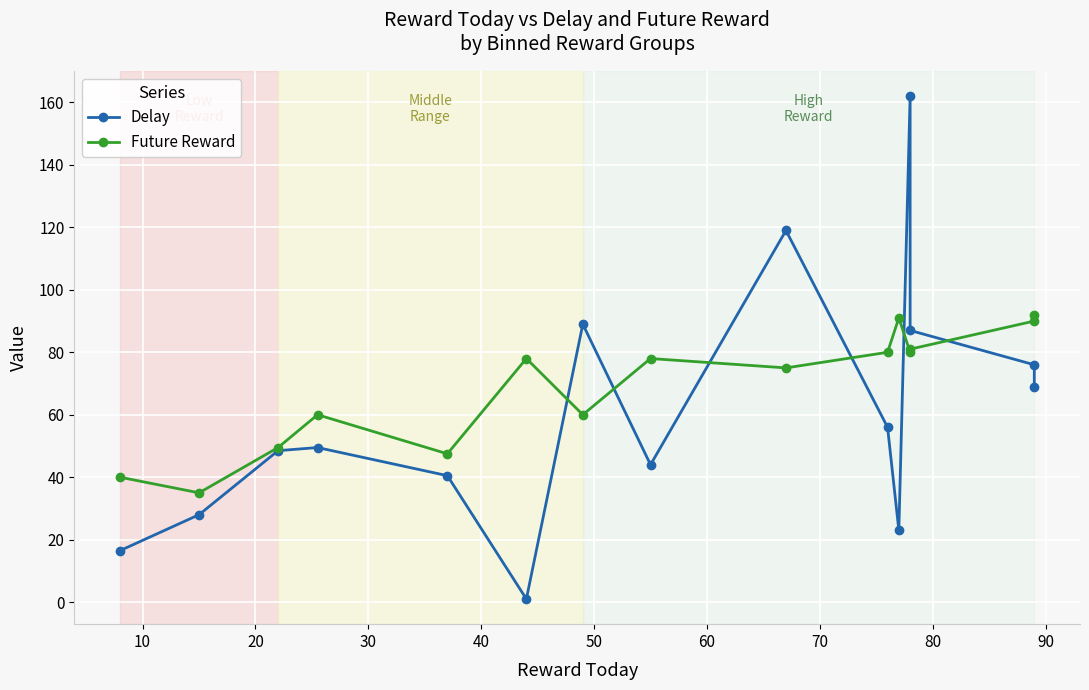

What is the greatest value displayed?

162.0